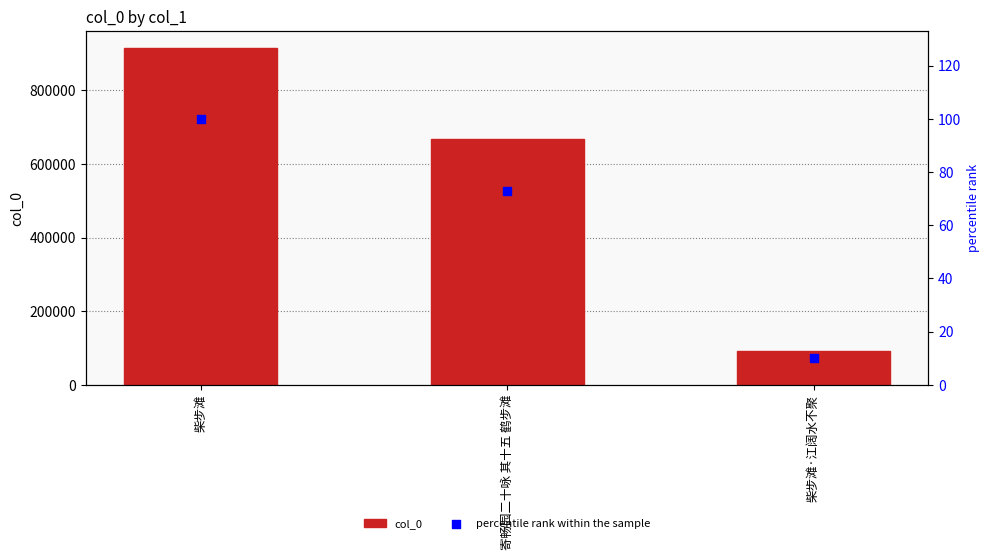

Is the value of col_0 at 柴步滩·江阔水不聚 greater than the value of percentile rank within the sample at 柴步滩·江阔水不聚?

Yes